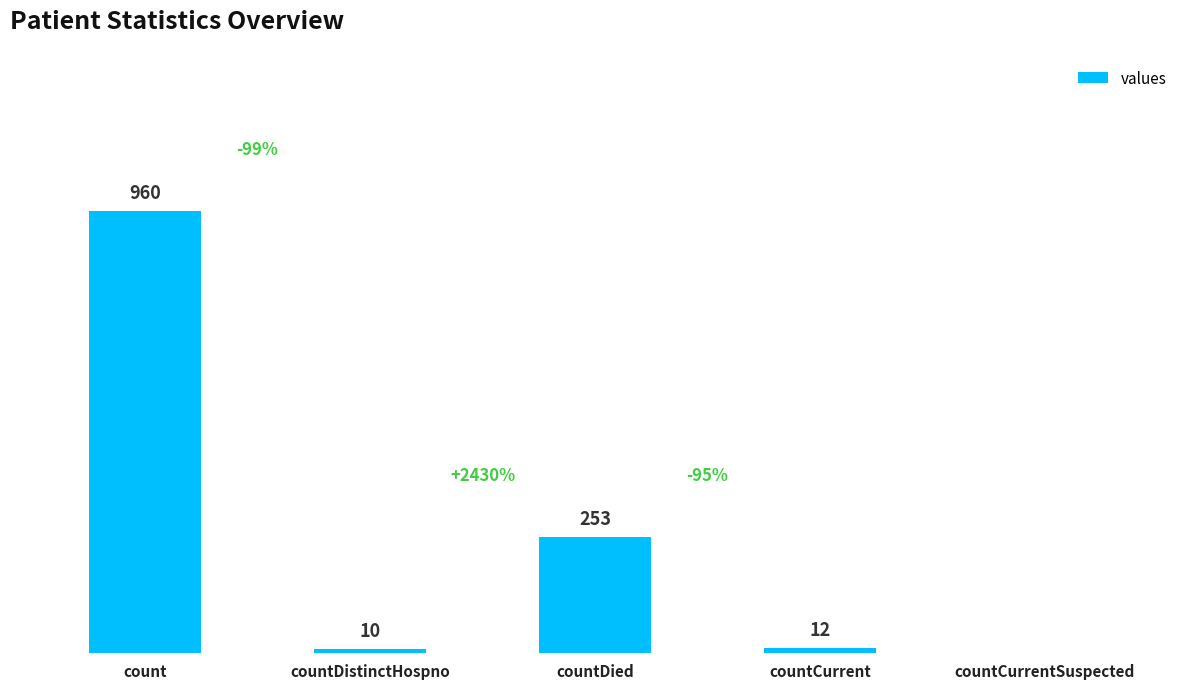

Which category has the highest value across all series?

count